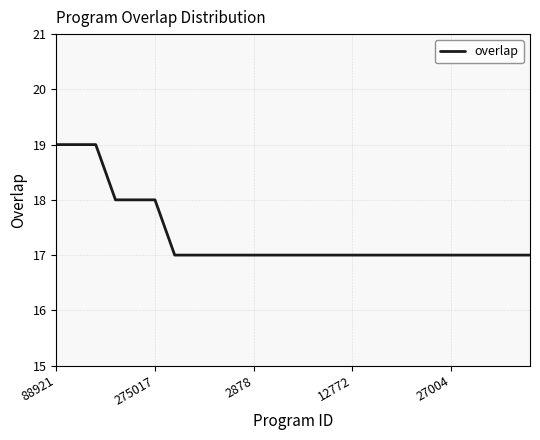

What is the greatest value displayed?

19